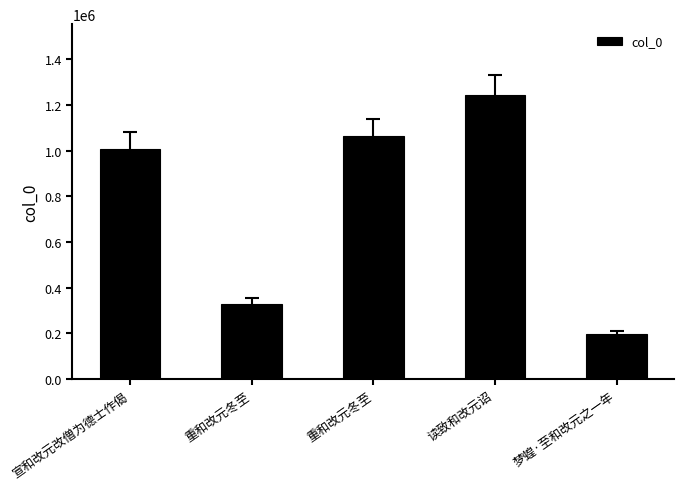

Where does the data first go above 1009718?

重和改元冬至